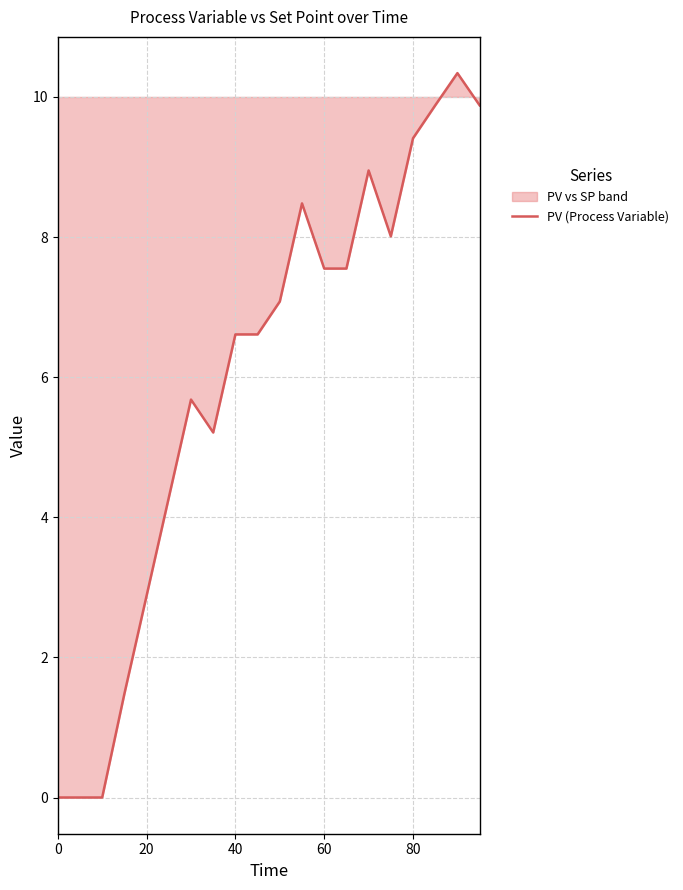

What is the difference between the maximum and minimum values?

10.3